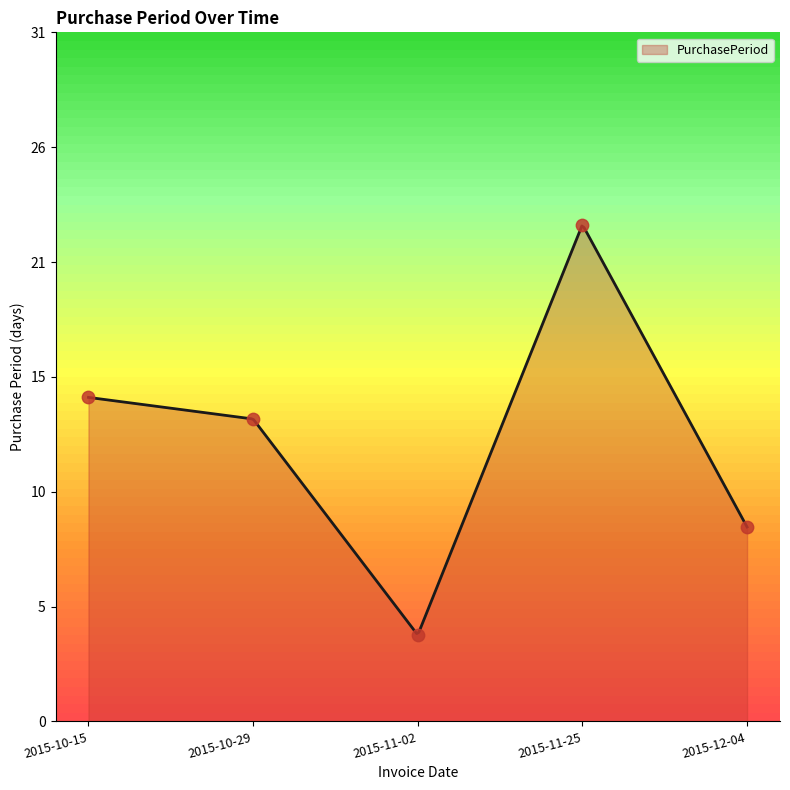

What is the change in value from 2015-11-02 to 2015-12-04?

+5